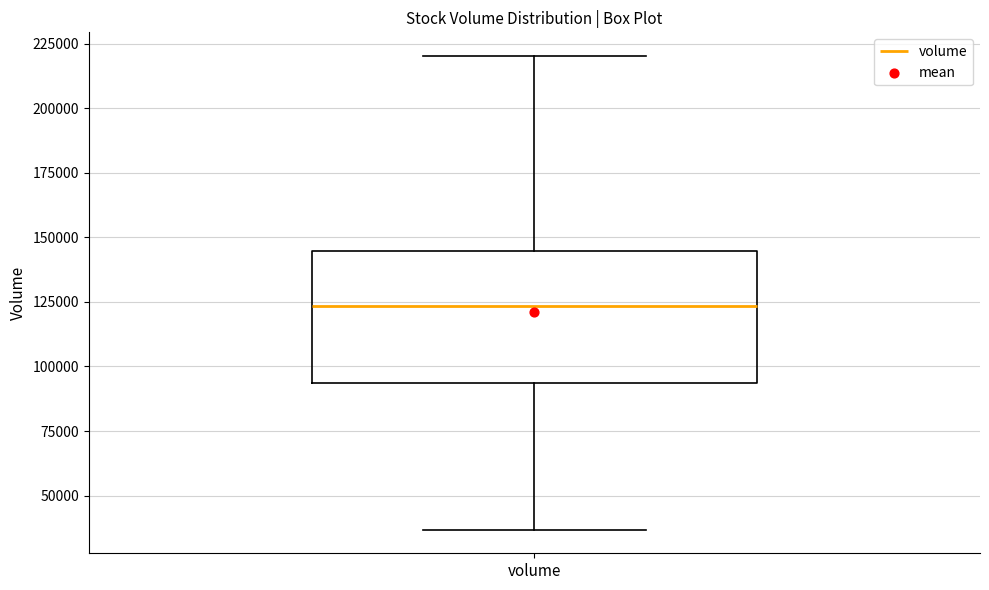

Where does the lower whisker of the box for volume end on the y-axis? The values are not printed on the chart, so give them approximately, as read against the axis.

35000